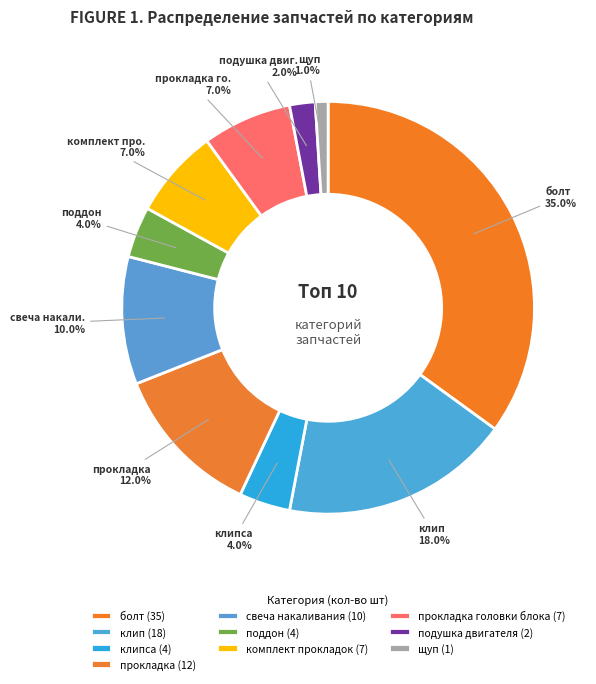

How many segments does this pie chart have?

10